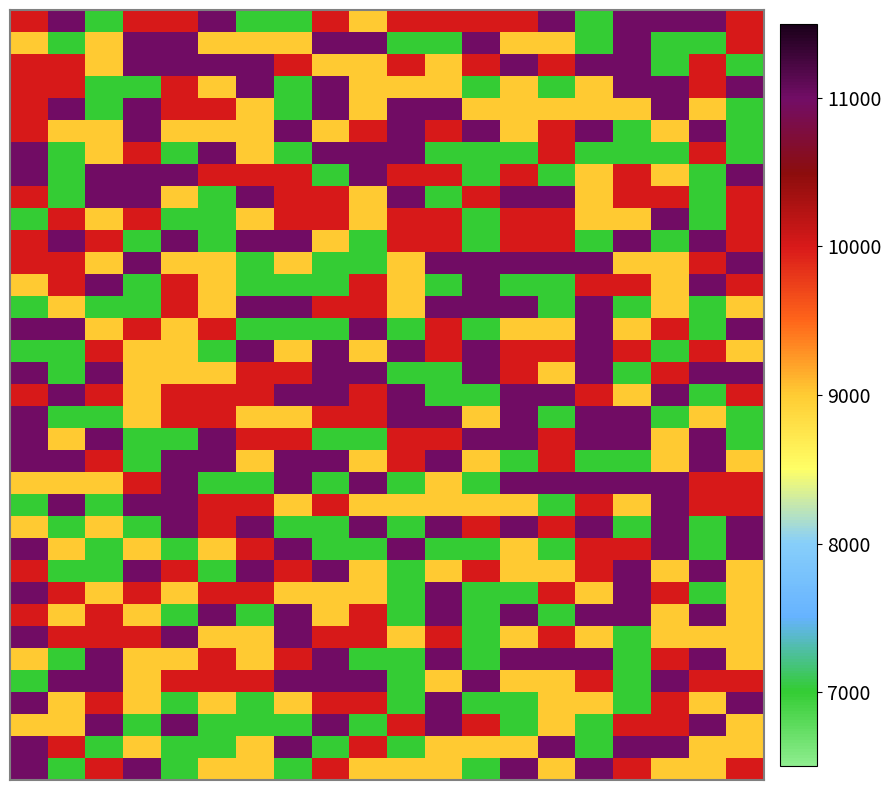

What is the smallest value displayed?

7000